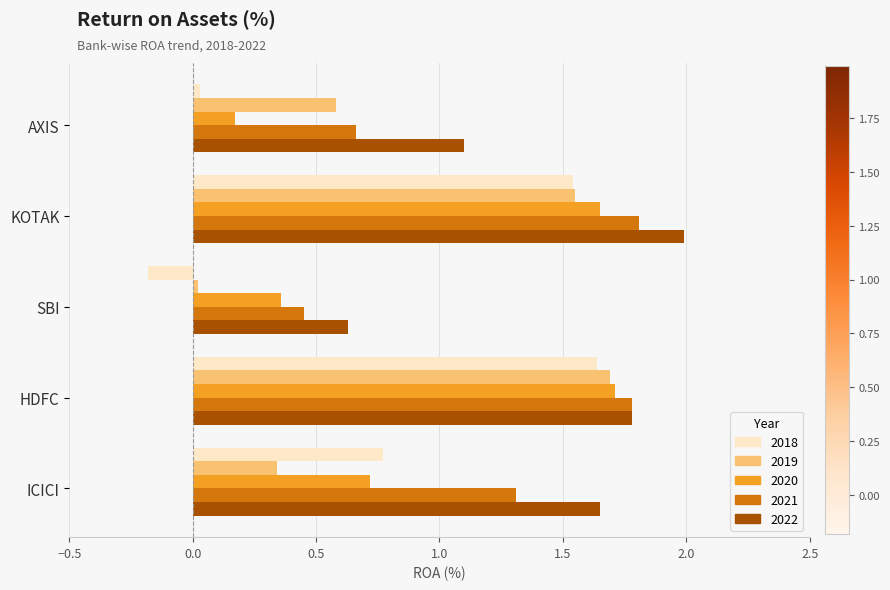

What is the total value across all series at SBI?

1.3